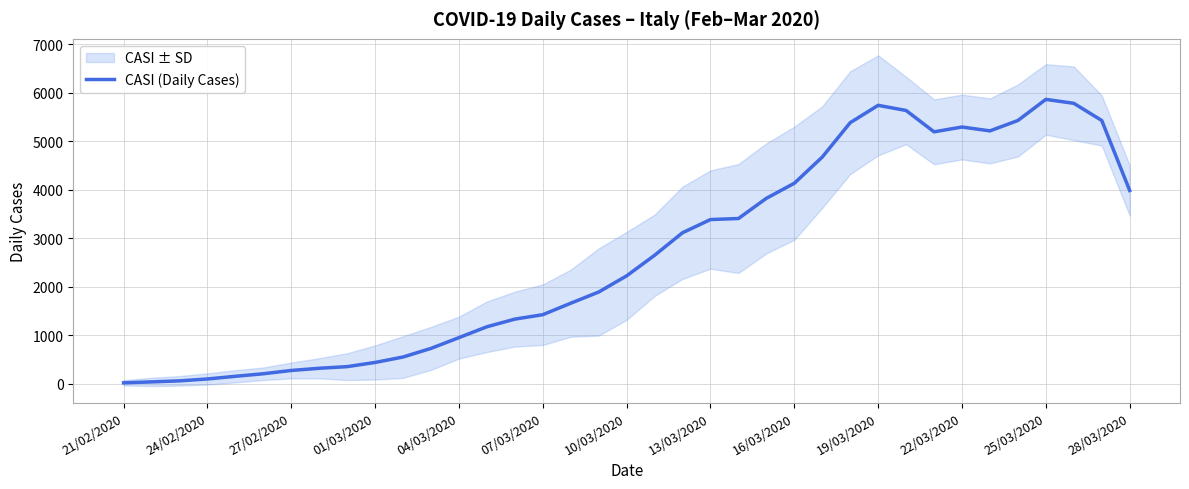

How many data points are above 2227?

19